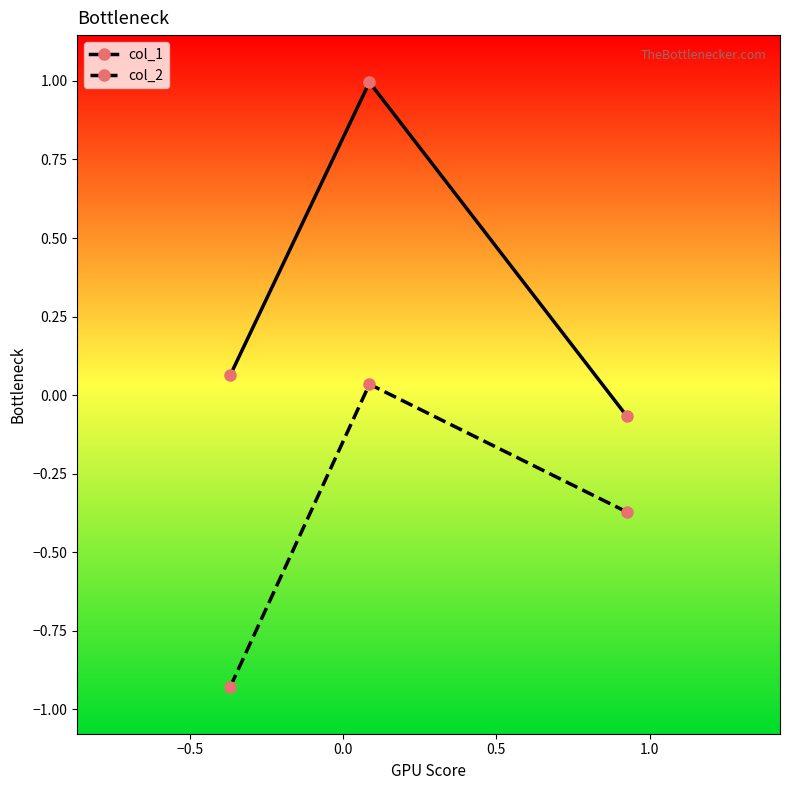

What is the maximum value shown in the chart?

1.0